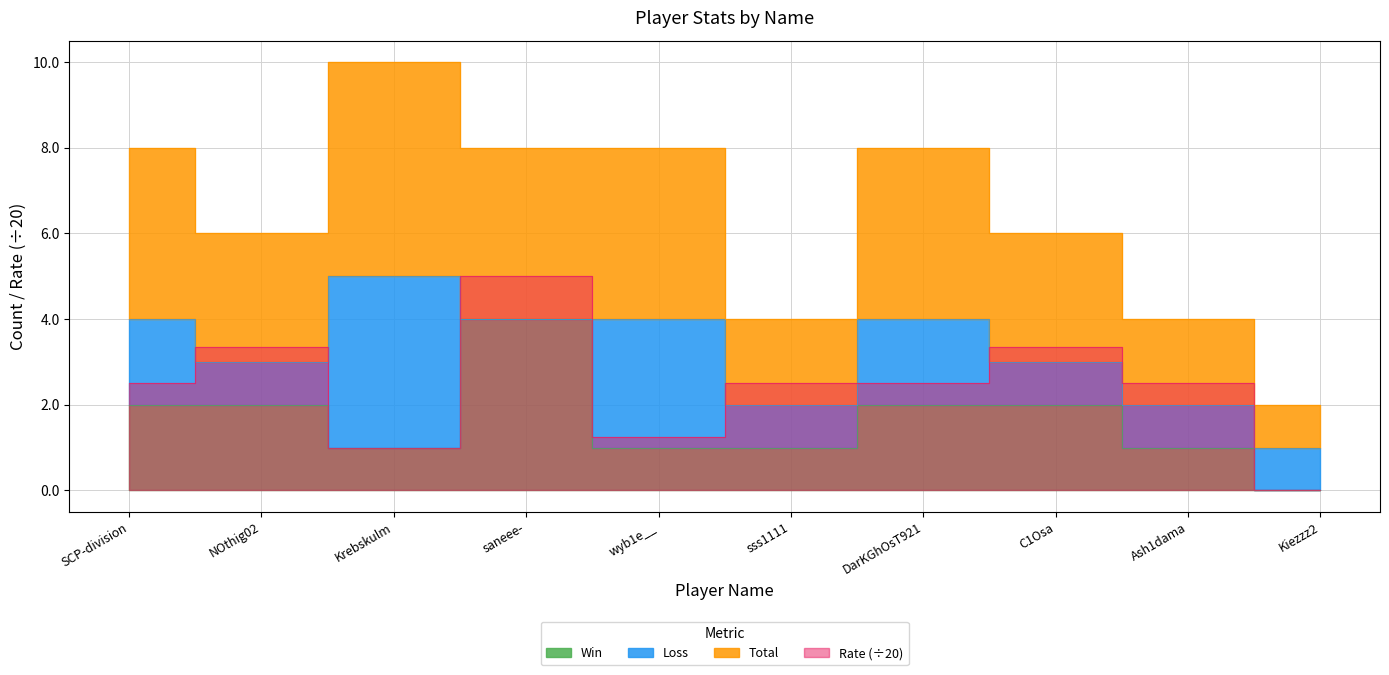

Which category has the highest value in the Rate series?

saneee-